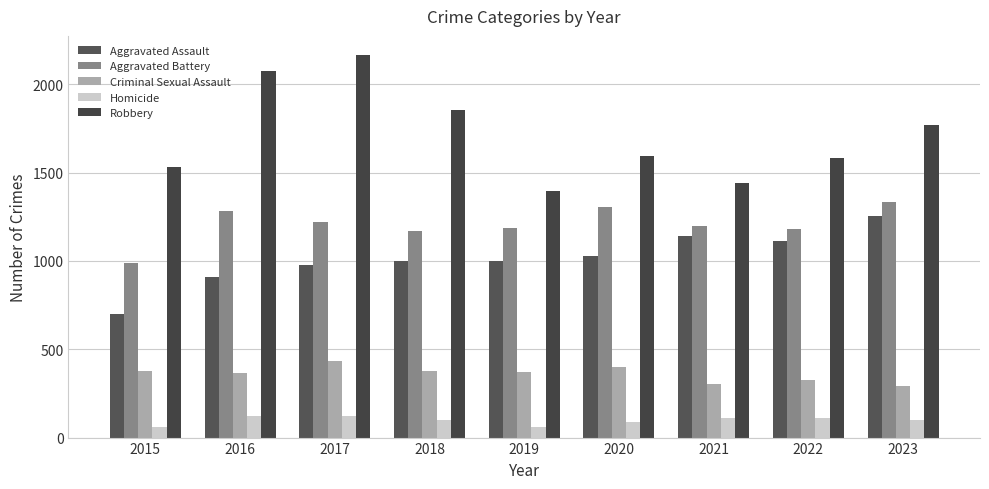

Is it true that Homicide equals 37 at 2017?

False